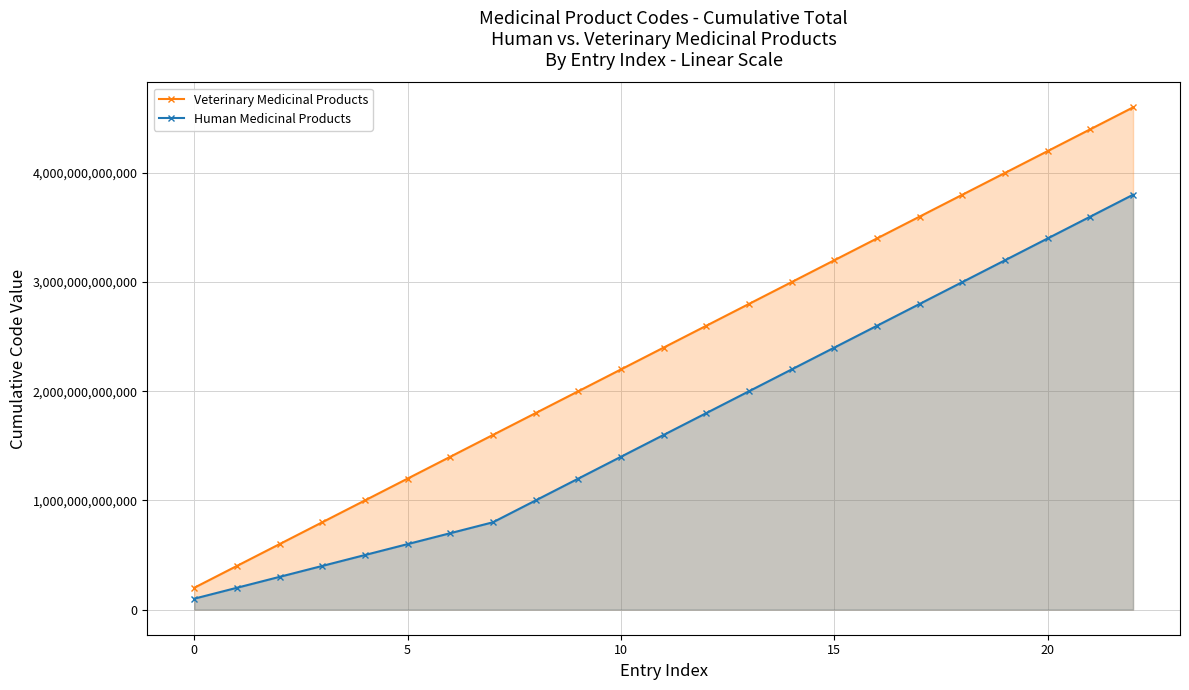

What is the sum of the Veterinary Medicinal Products values at 10 and 14?

5200000647618